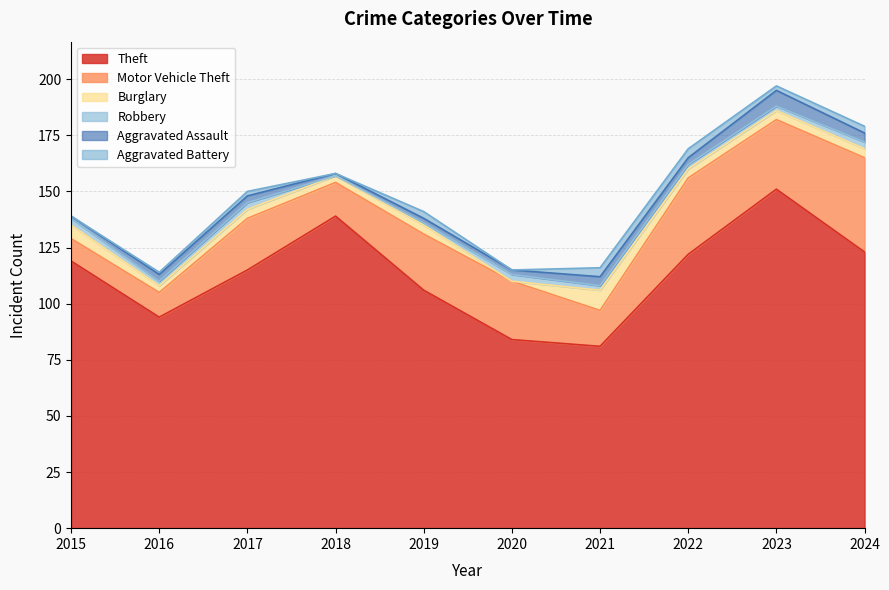

Is it true that Aggravated Assault equals 1 at 2018?

False